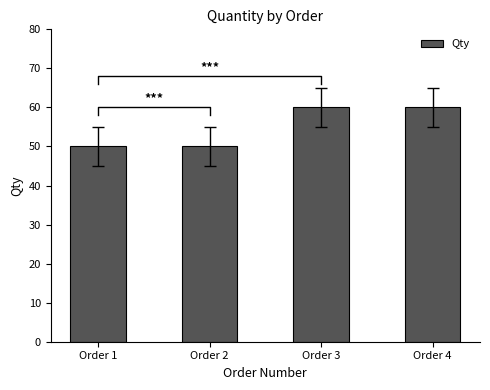

At which label is the value closest to 55?

Order 1